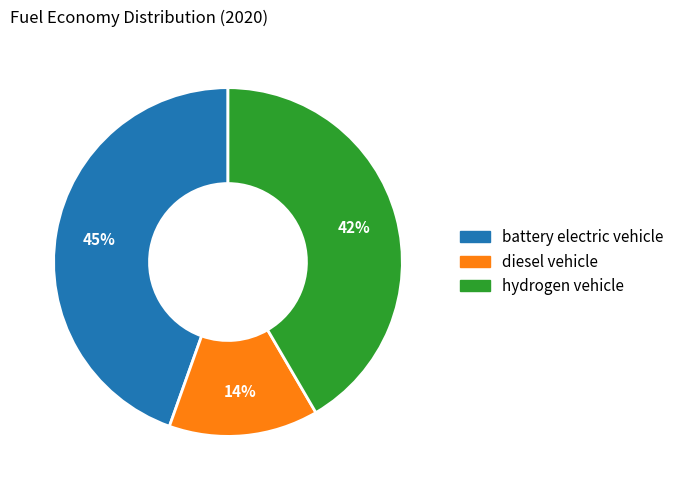

To the nearest percent, what is the average slice percentage?

33%